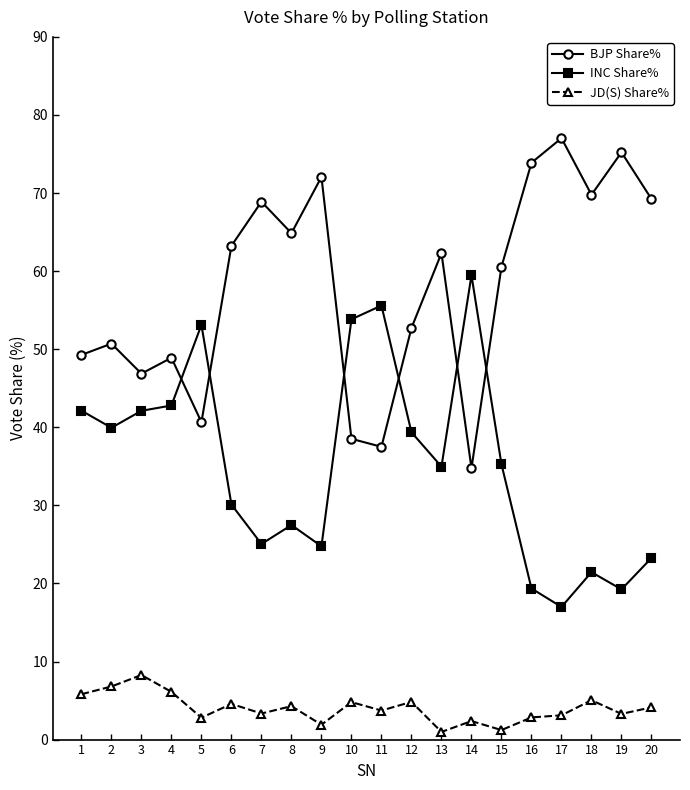

What is the difference between the maximum and second lowest values in the BJP Share% series?

39.5